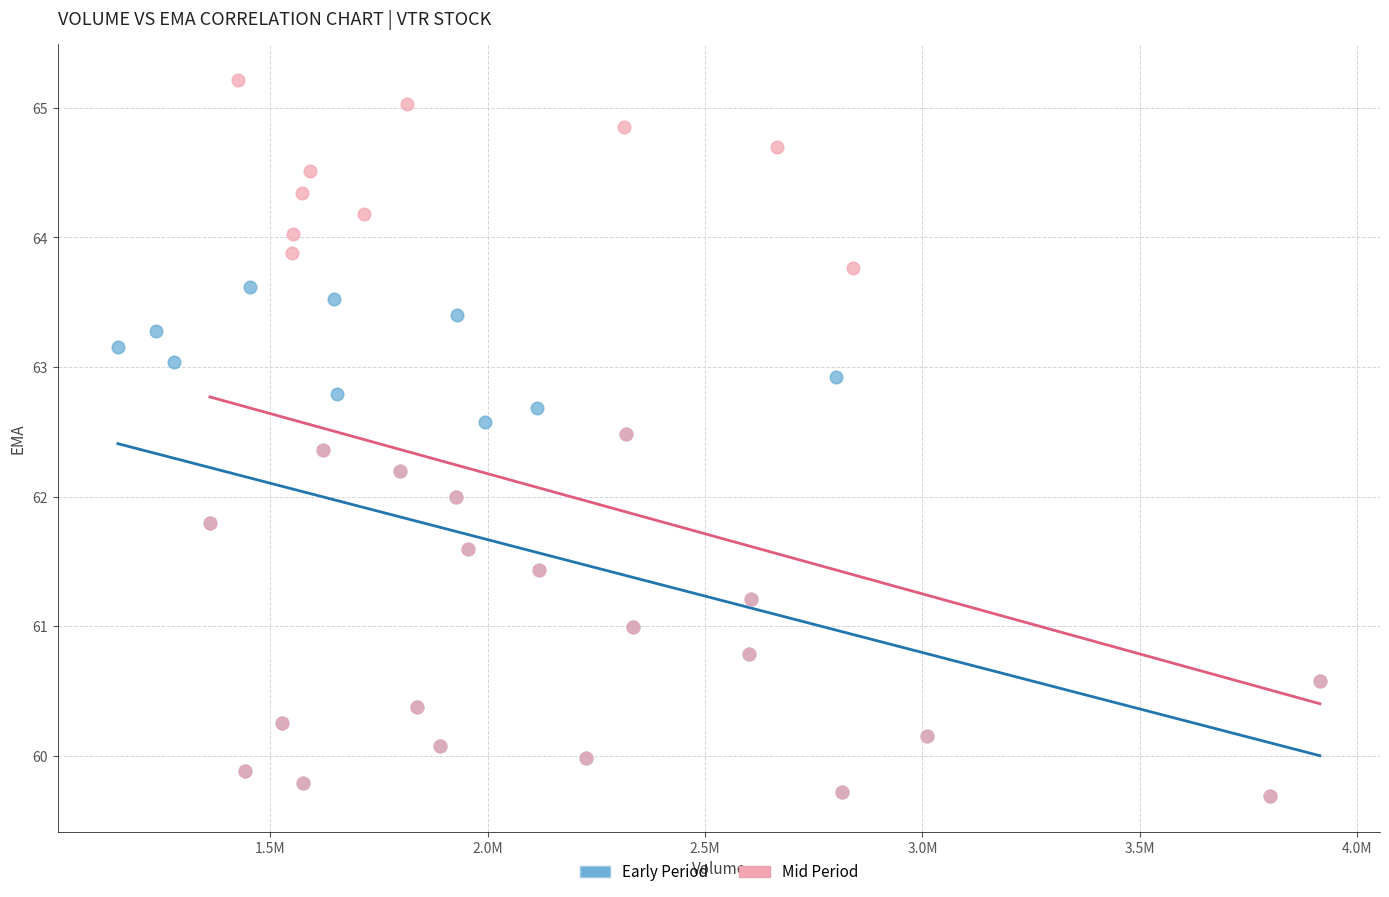

Which series has the widest spread of Y values?

Mid Period